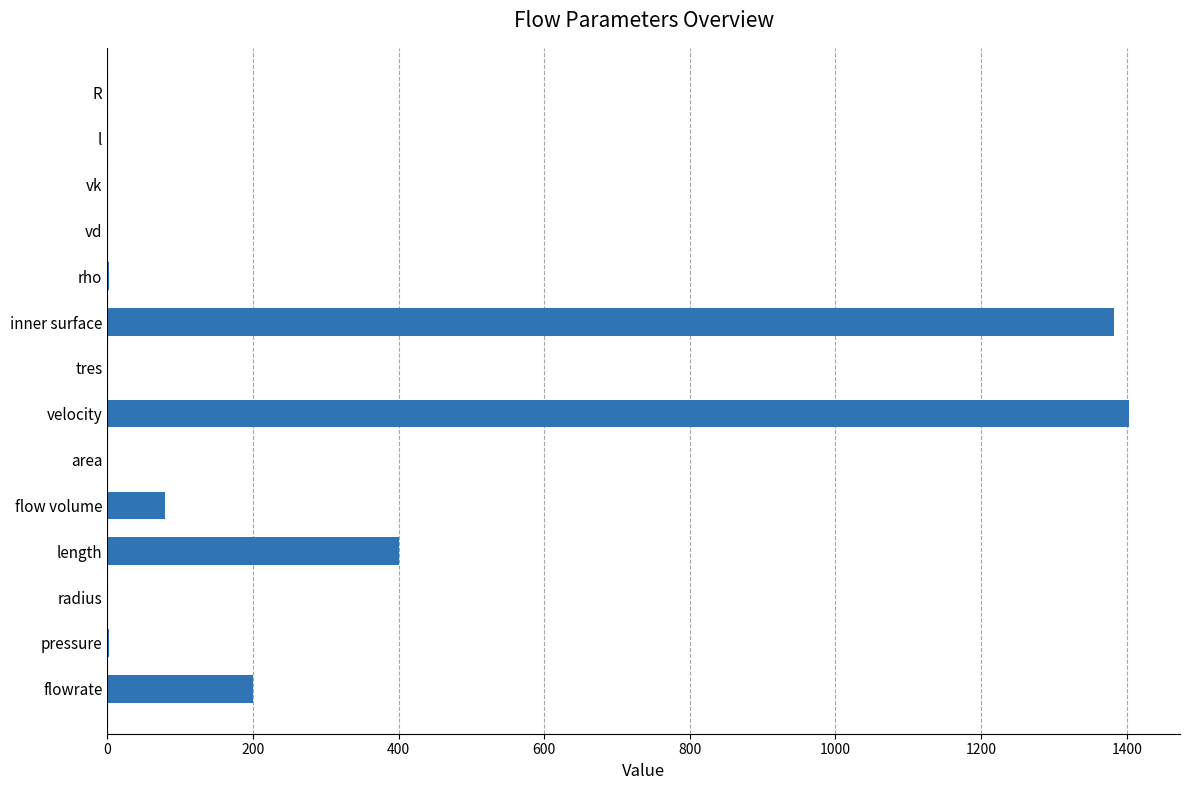

True or false: the data shows 141.0 at flow volume.

False